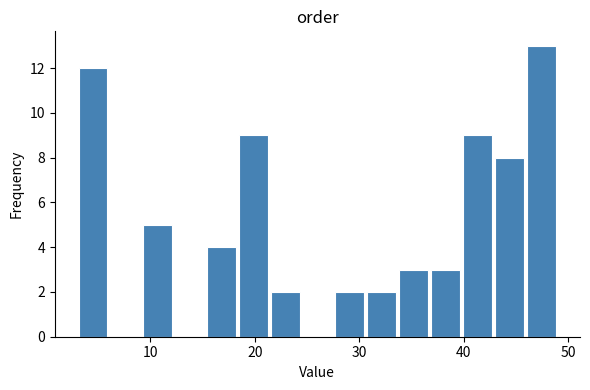

Around what value on the x-axis is the tallest bar? Give the approximate position of its centre, as read against the axis.

47